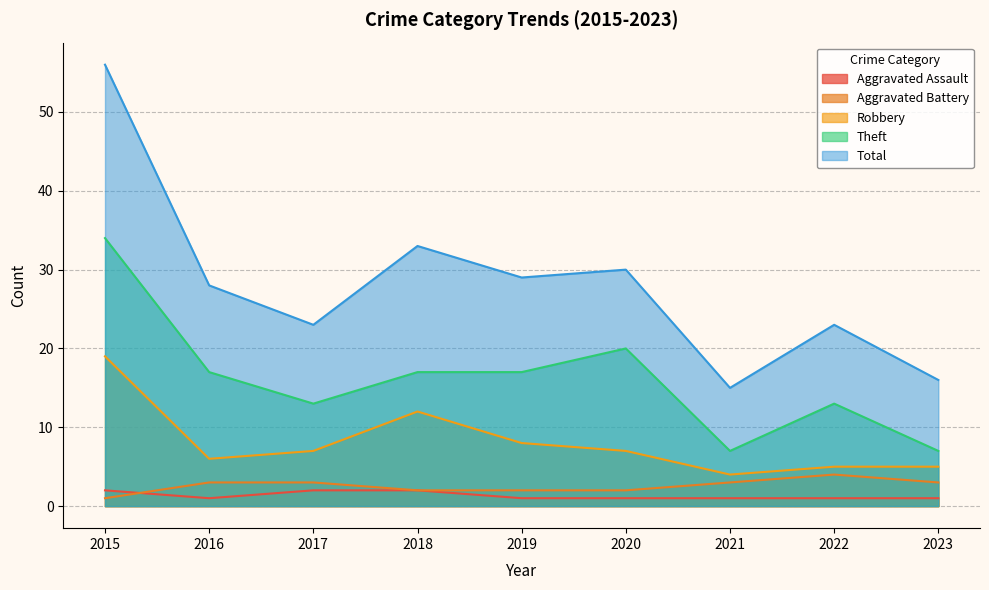

Which has a higher value, 2019 or 2015?

2015